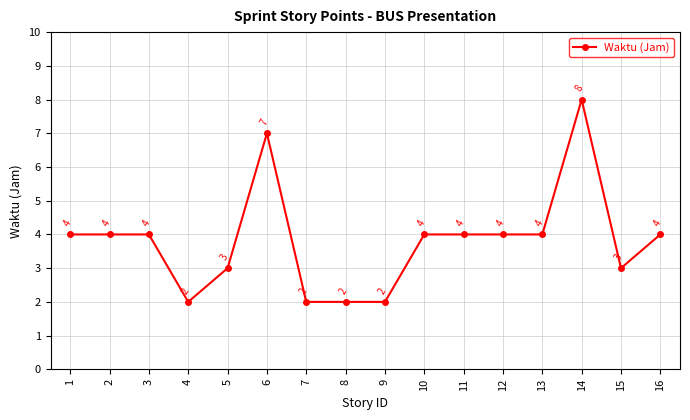

What is the change in value from 11 to 15?

-1